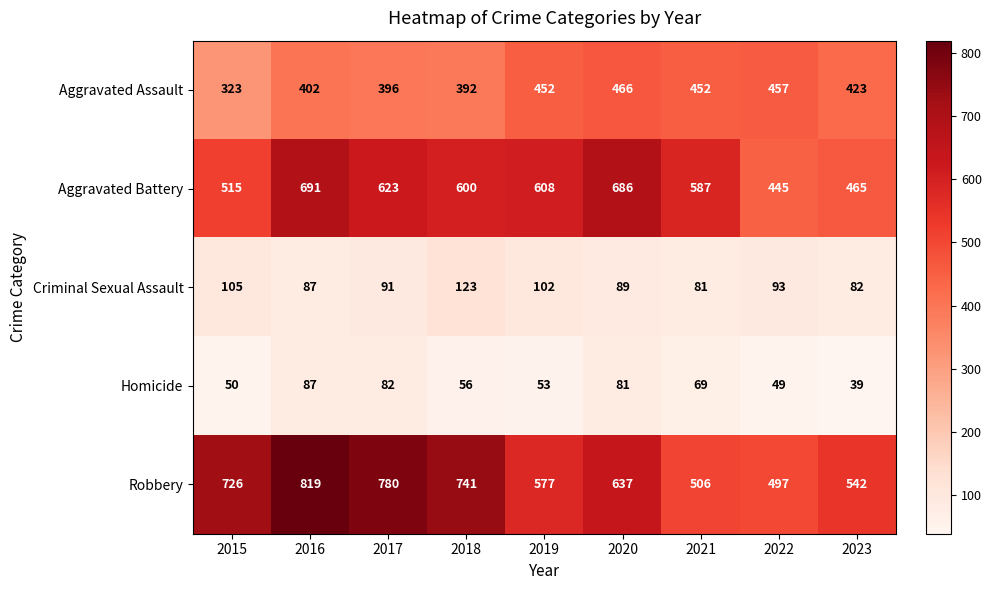

At which label is Homicide closest to 63?

2021